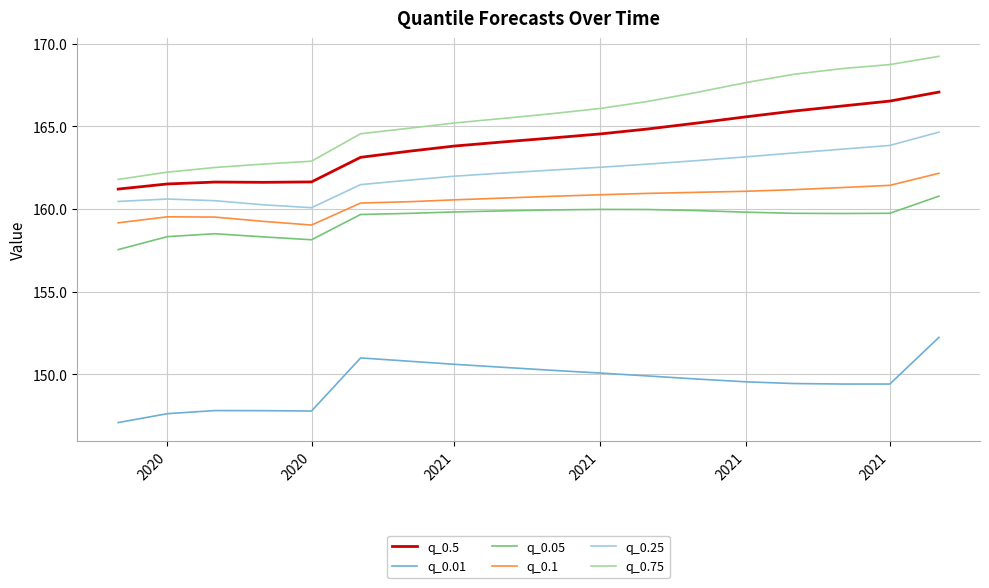

Which series has the largest total across all categories?

q_0.75